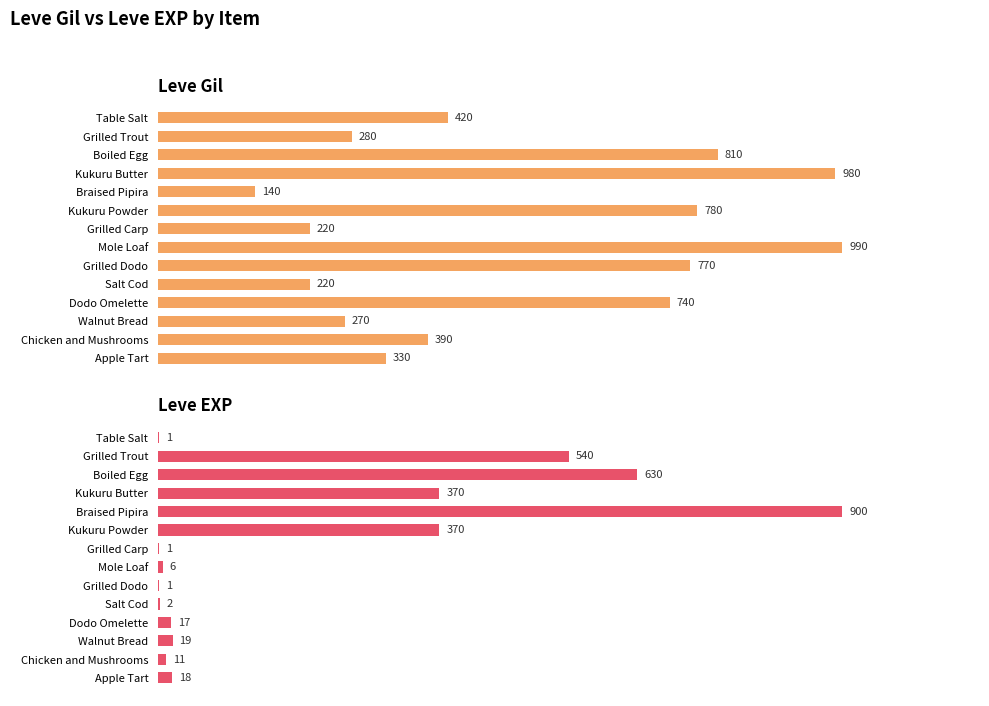

At how many categories does at least one series exceed 858?

3